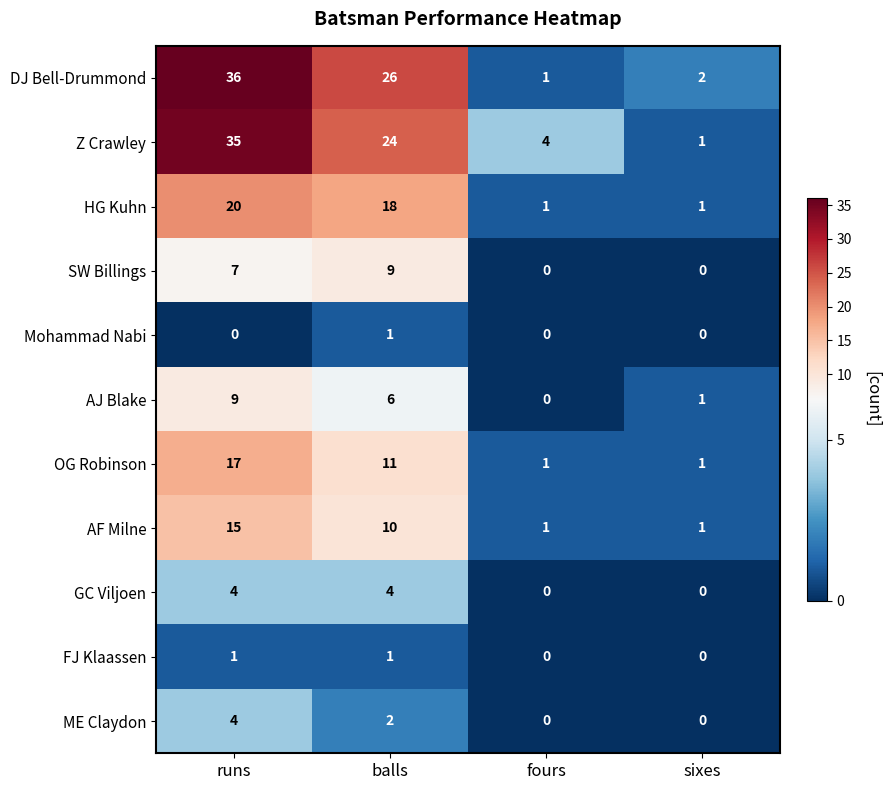

The value of GC Viljoen at runs is 6. True or false?

False